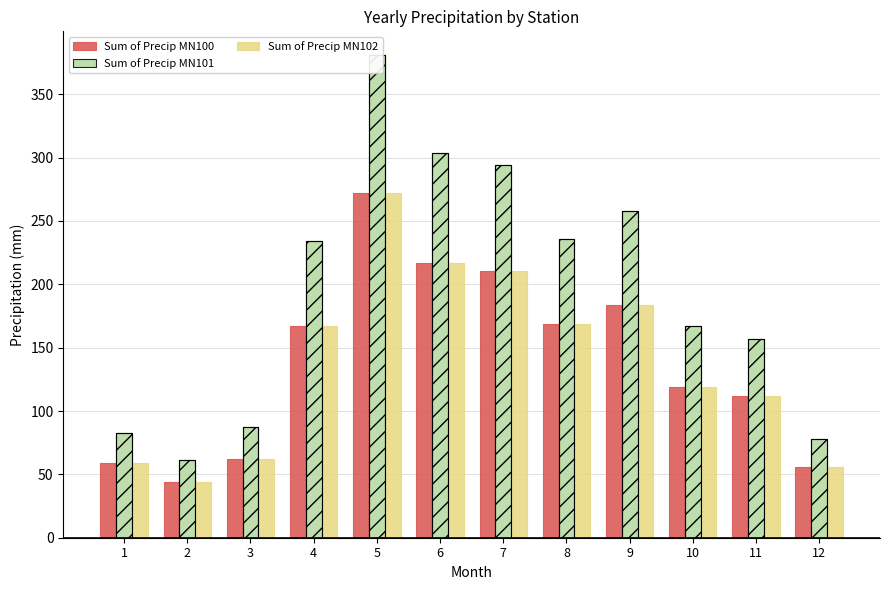

Rank the series by their maximum value, from lowest to highest.

Sum of Precip MN100, Sum of Precip MN102, Sum of Precip MN101